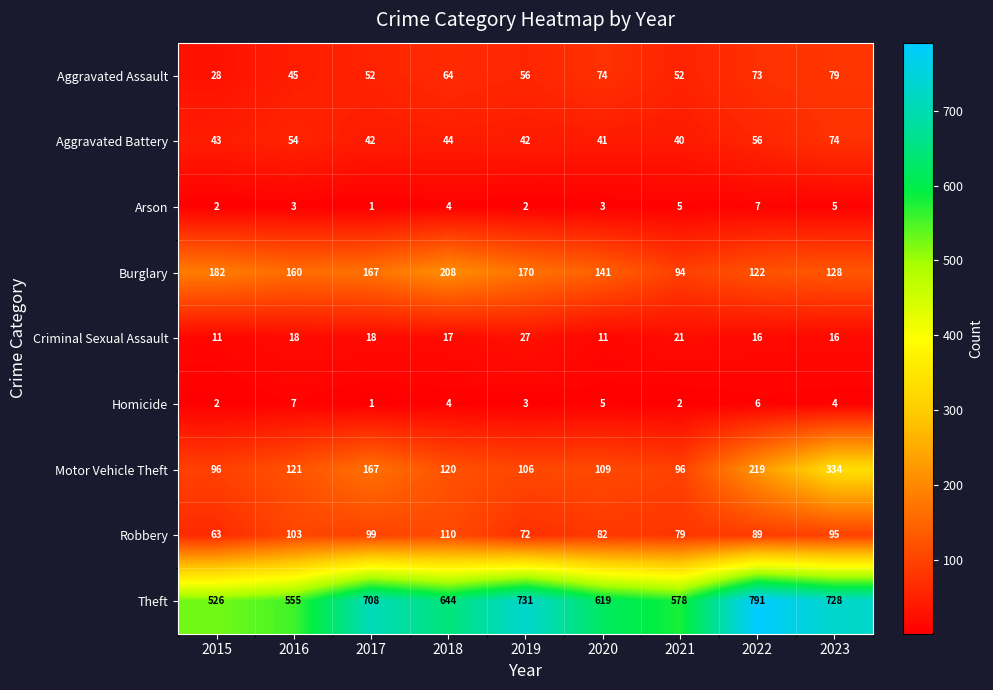

How many data points does each series have?

9